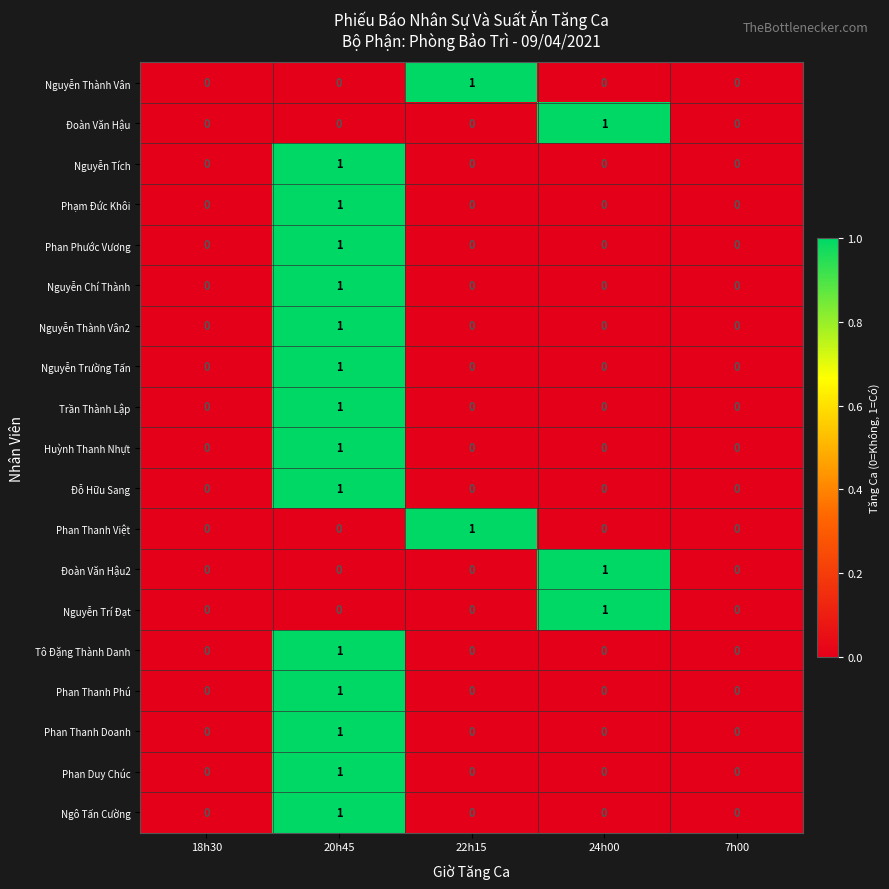

The value of Ngô Tấn Cường at 7h00 is 0. True or false?

True